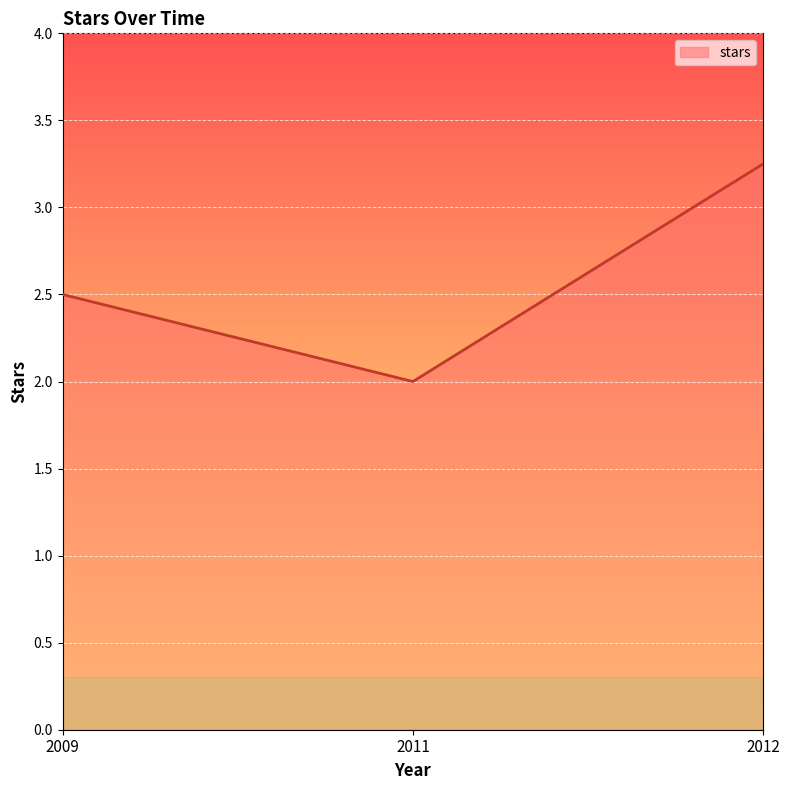

The value at 2011 is 2.0. True or false?

True